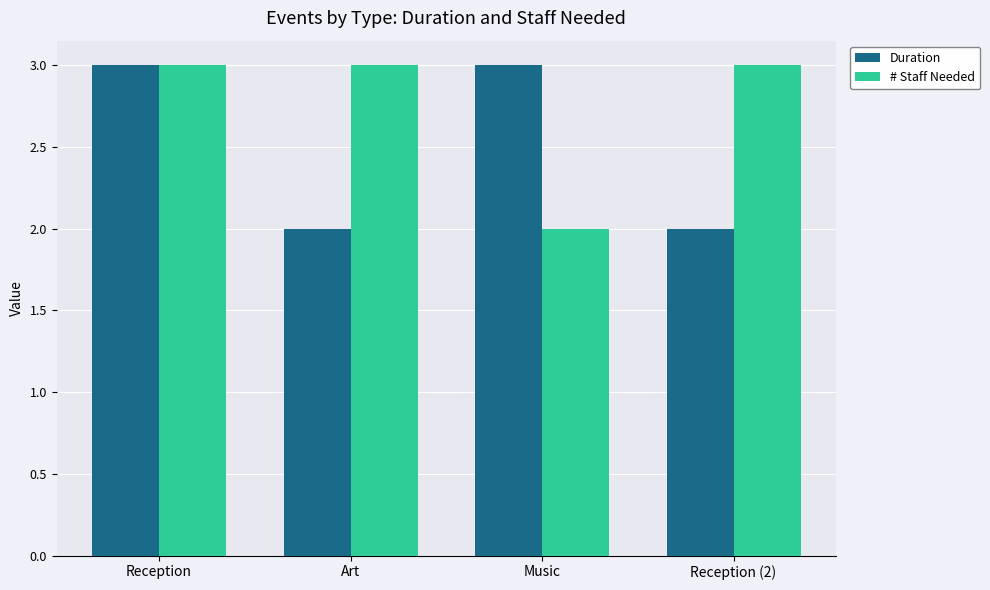

Rank the series by their average value, from lowest to highest.

Duration, # Staff Needed